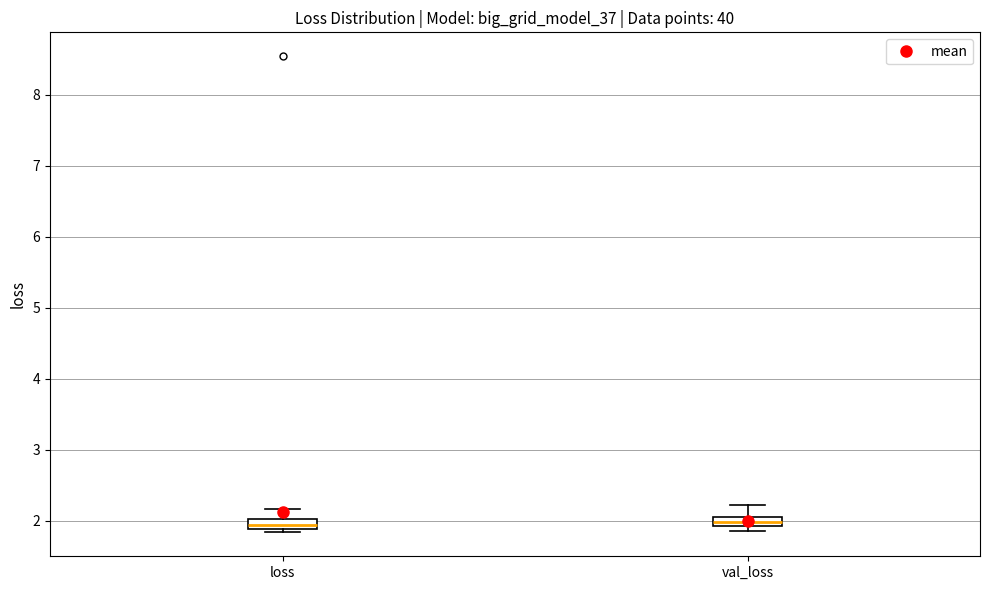

Where does the upper whisker of the box for val_loss end on the y-axis? The values are not printed on the chart, so give them approximately, as read against the axis.

2.2